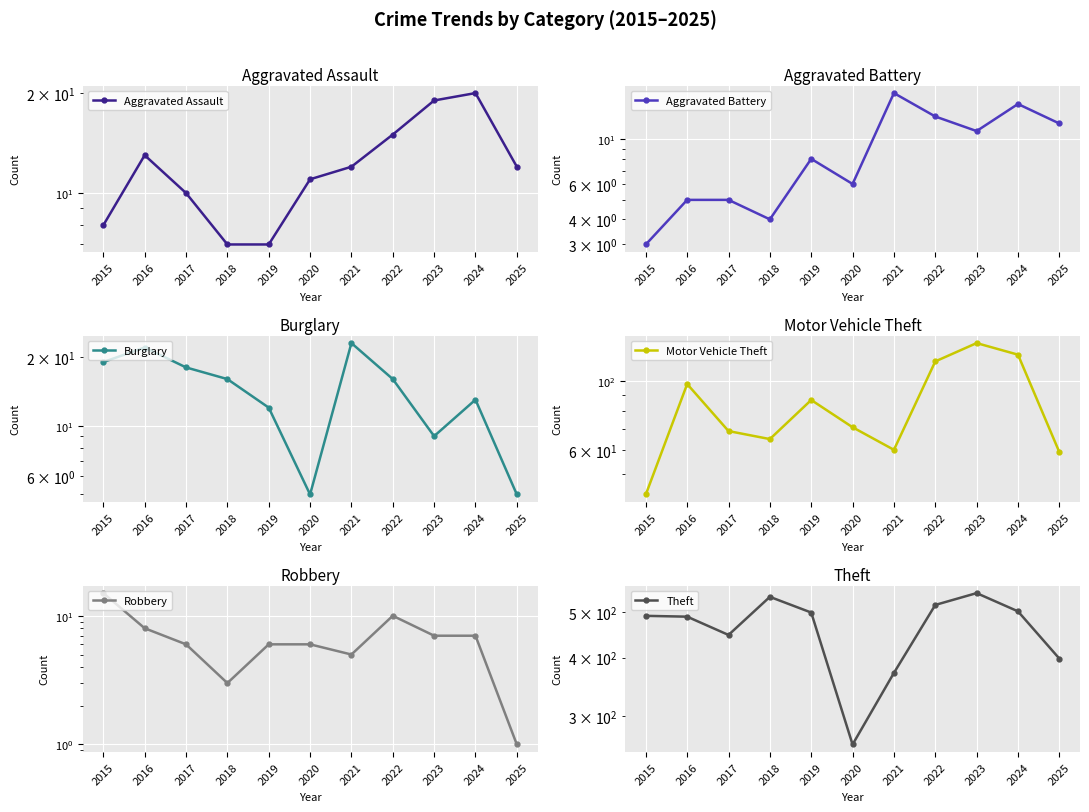

How many values in the Aggravated Assault series exceed 12?

4